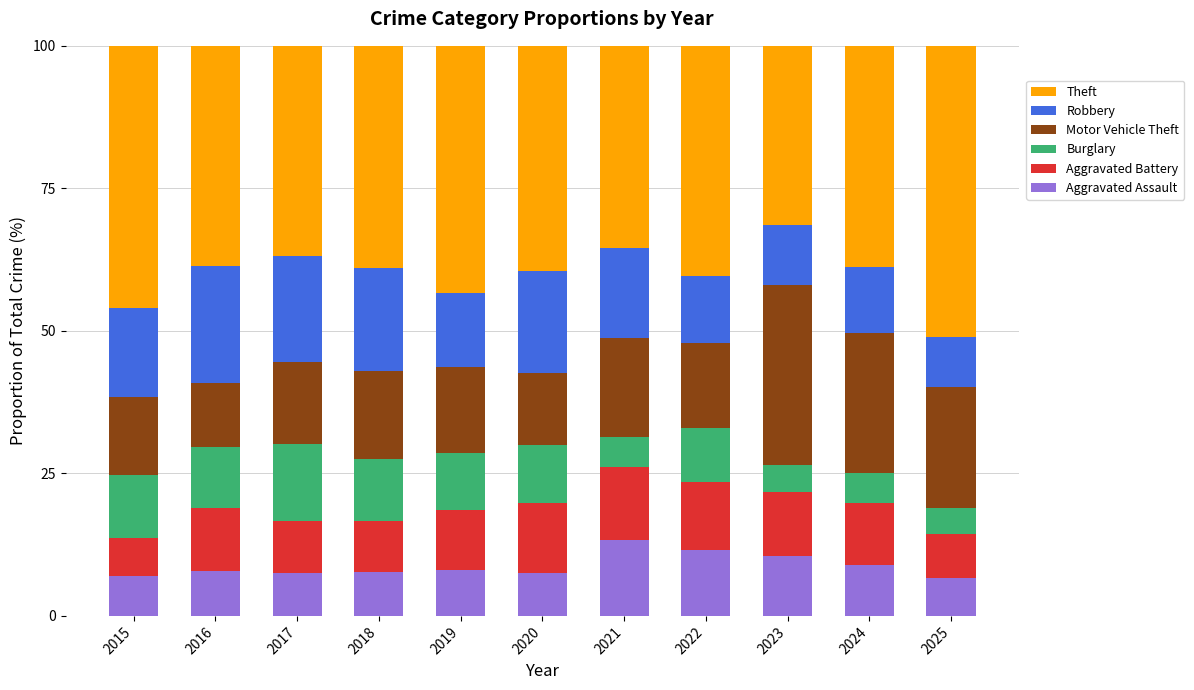

What is the highest value of the Aggravated Assault series?

13.3